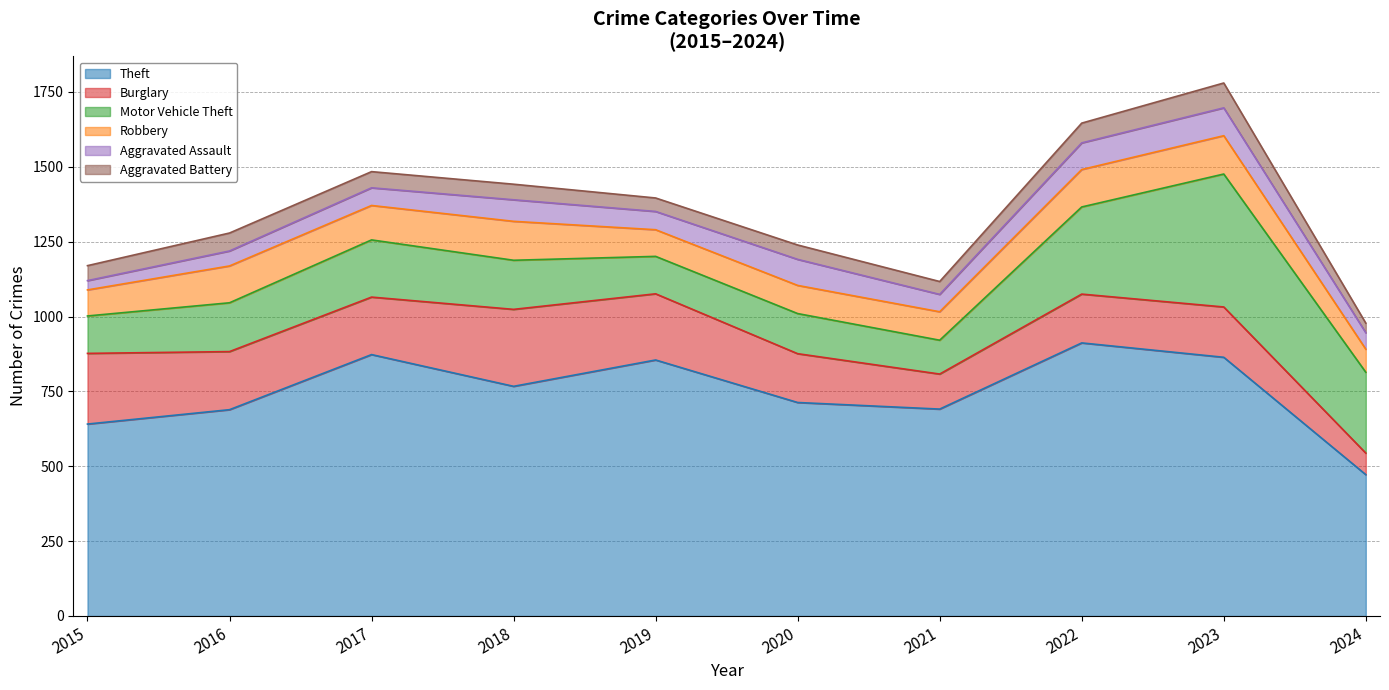

At how many categories does at least one series exceed 462?

10